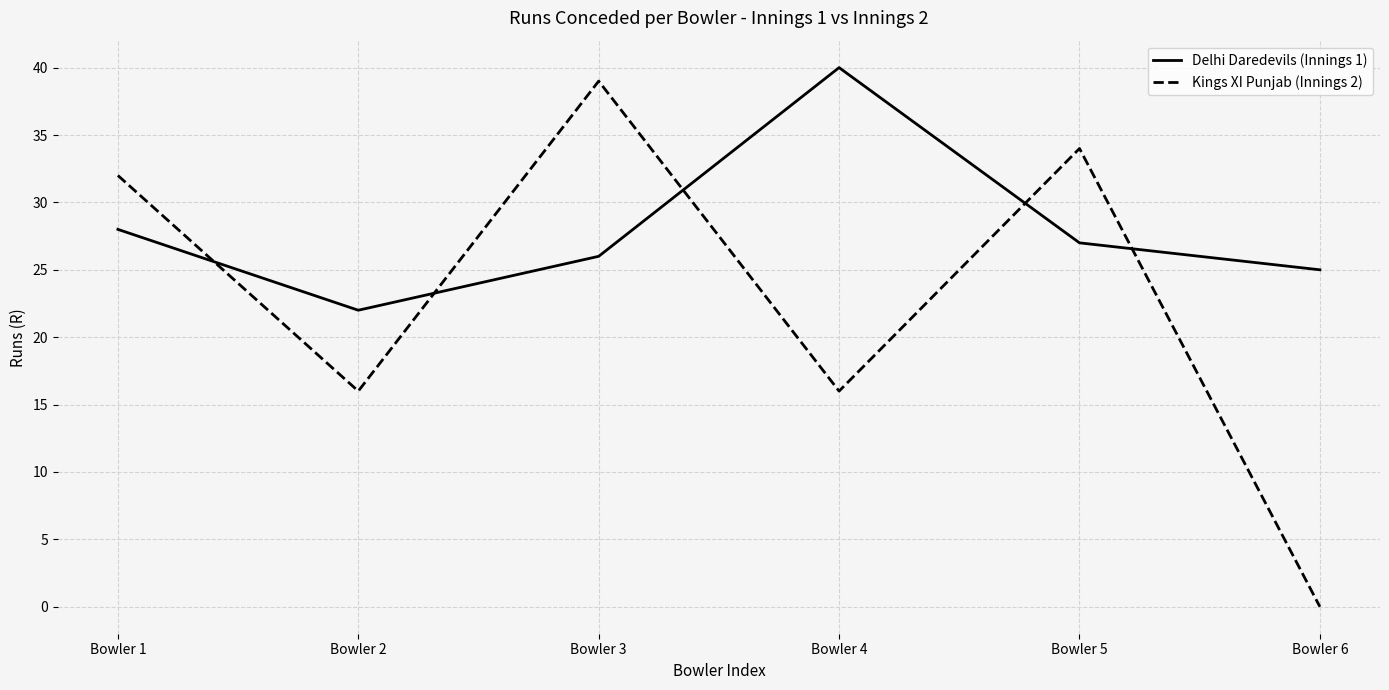

What is the total value across all series at Bowler 1?

60